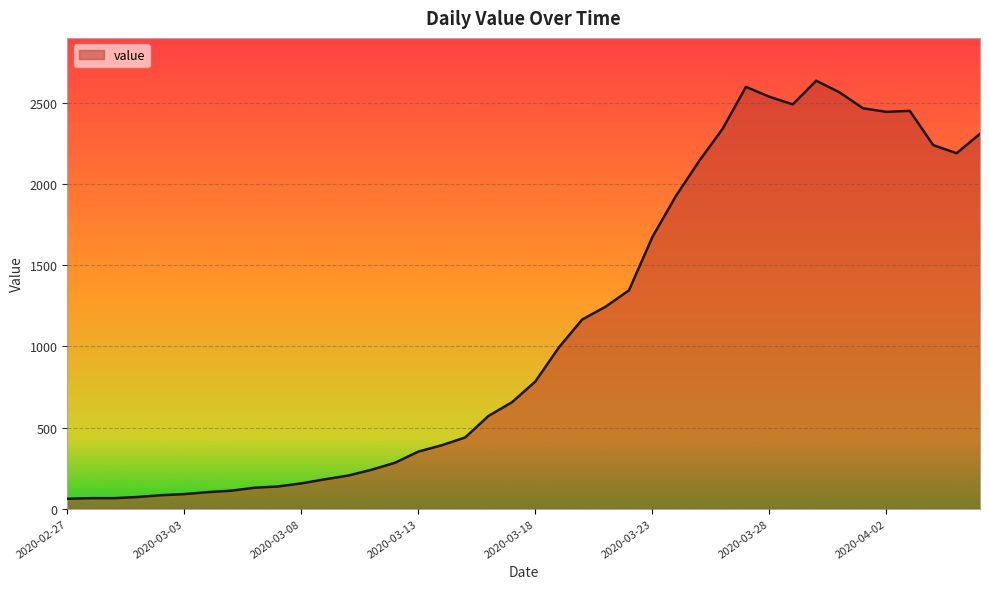

What is the minimum value shown in the chart?

61